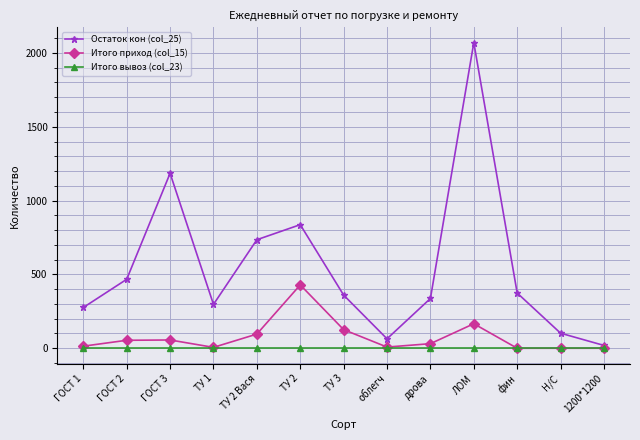

Count the number of data series in this chart.

3